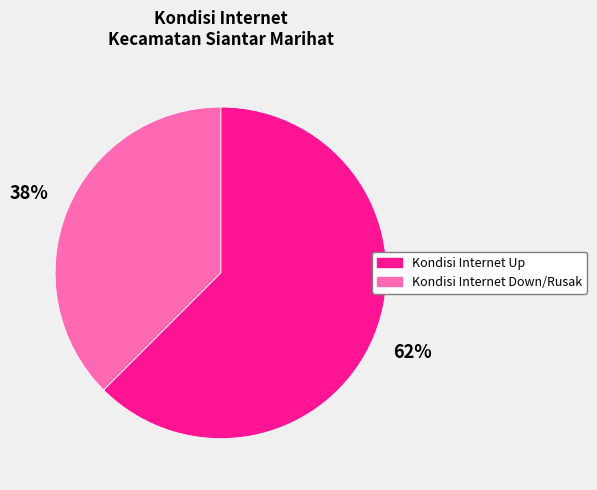

How many slices are in this pie chart?

2